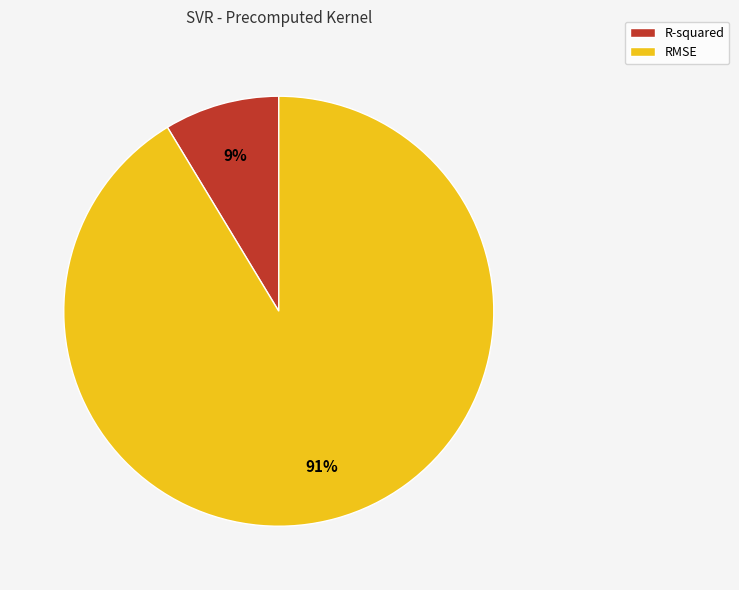

To the nearest percent, what is the average slice percentage?

50%